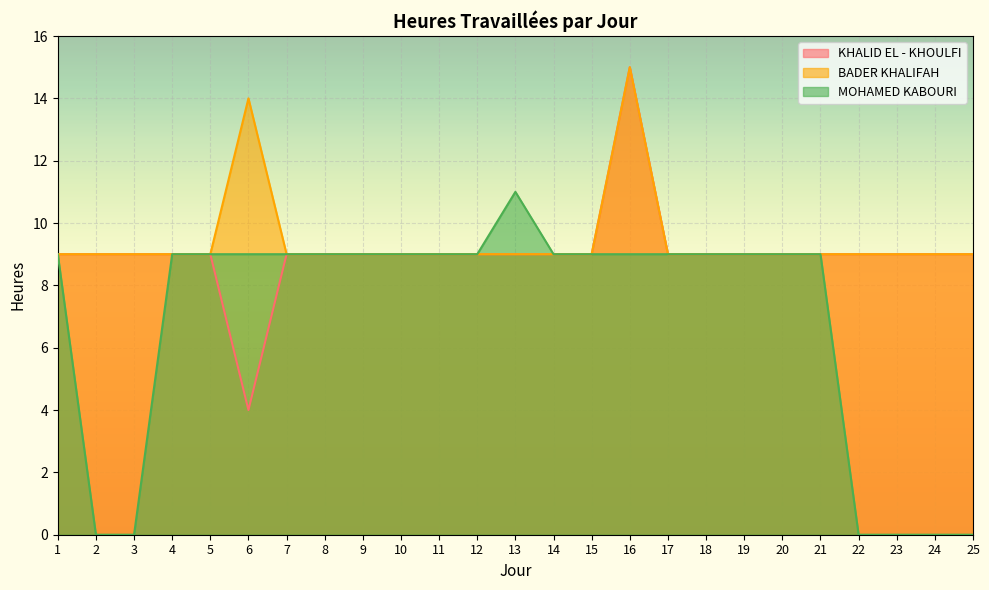

True or false: BADER KHALIFAH and MOHAMED KABOURI intersect in this chart.

False